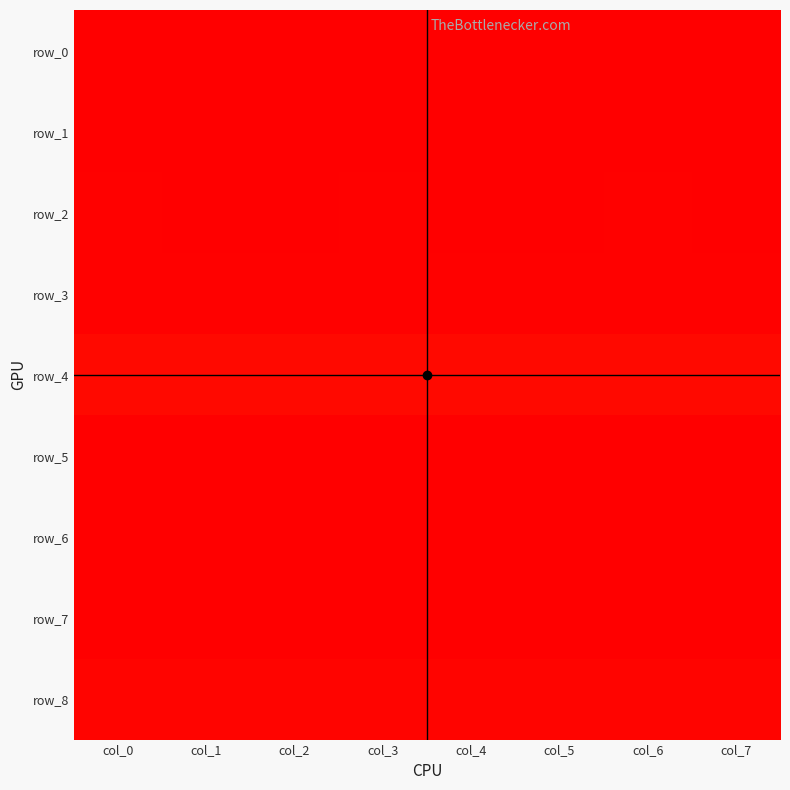

Rank the series at col_3 from lowest to highest value.

row_7, row_1, row_0, row_5, row_2, row_3, row_8, row_4, row_6